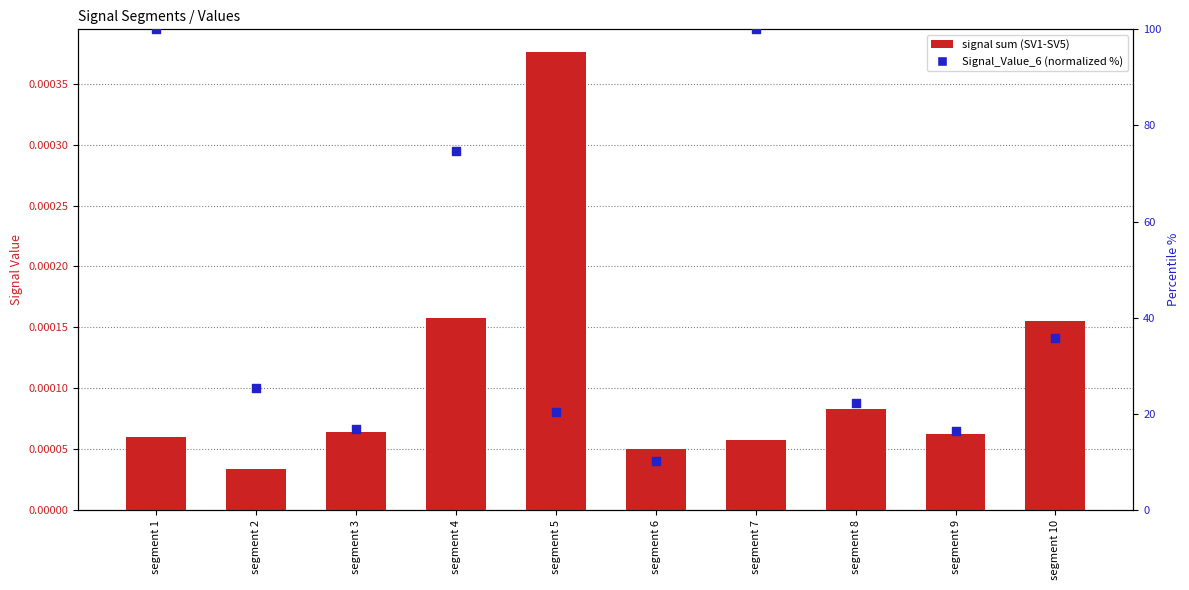

What are all the series names shown in the legend?

signal sum (SV1-SV5), Signal_Value_6 (normalized %)